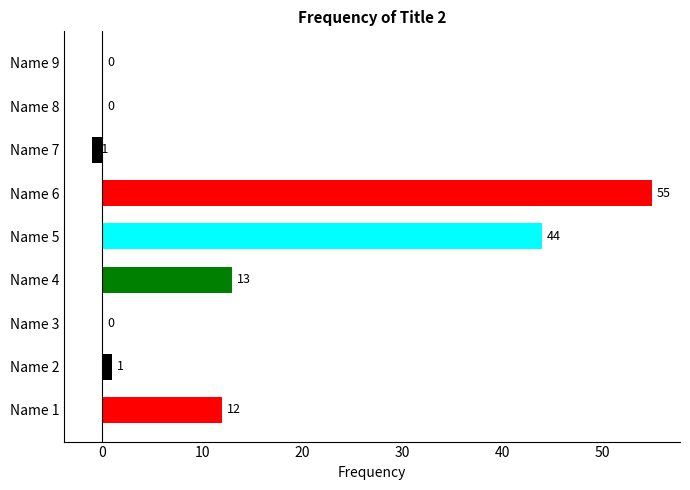

Reading bottom to top, transcribe all the data shown in this chart.

Name 1=12	Name 2=1	Name 3=0	Name 4=13	Name 5=44	Name 6=55	Name 7=-1	Name 8=0	Name 9=0